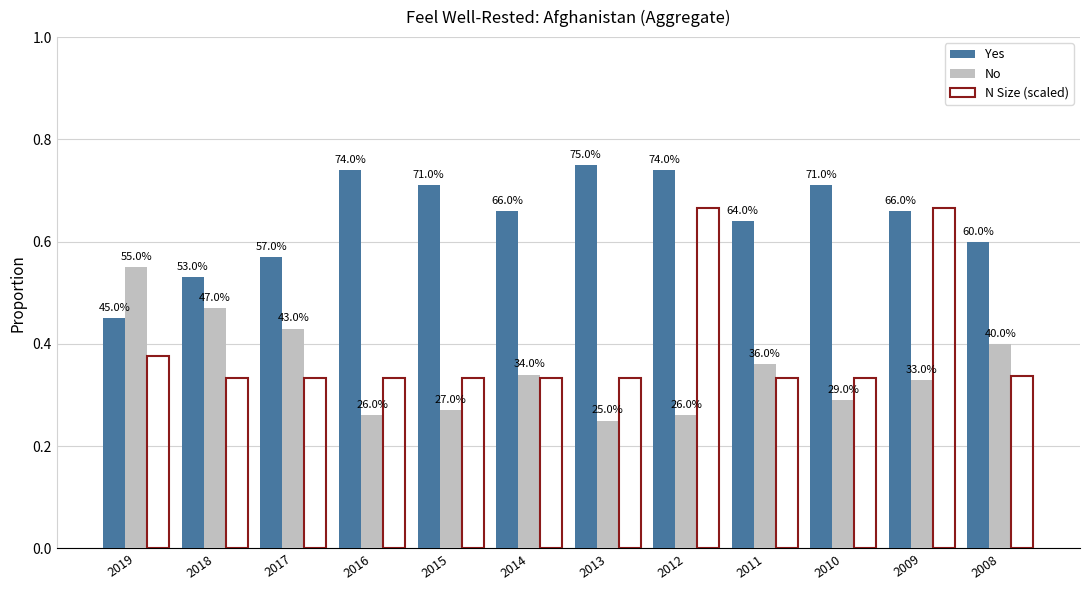

Which series changed the most between 2018 and 2010?

No